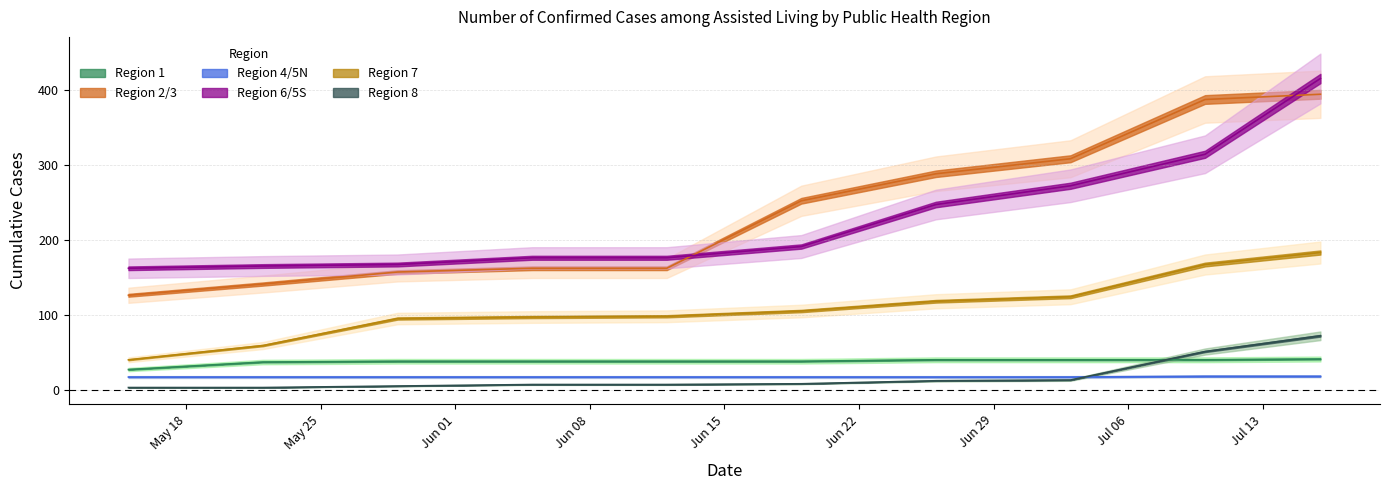

What is the difference between the maximum and minimum values in the Region 7 series?

143